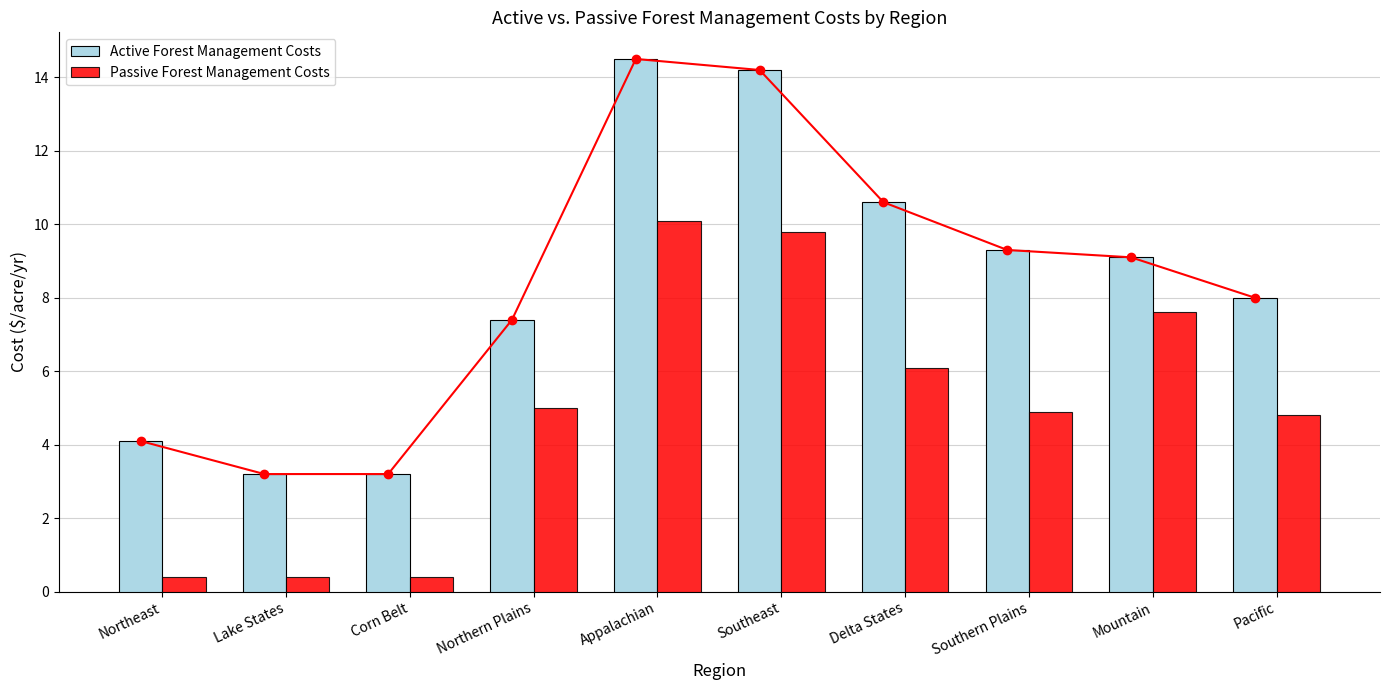

Where is Active Forest Management Costs nearest to the value 8?

Pacific